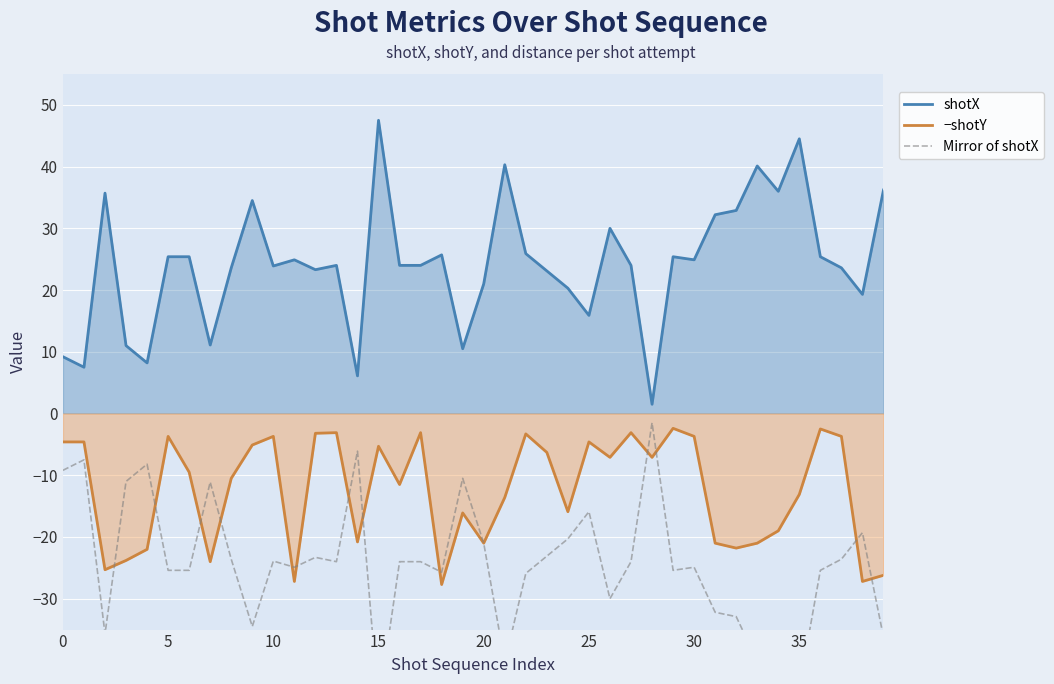

Rank the series by their maximum value, from highest to lowest.

shotX, Mirror of shotX, −shotY